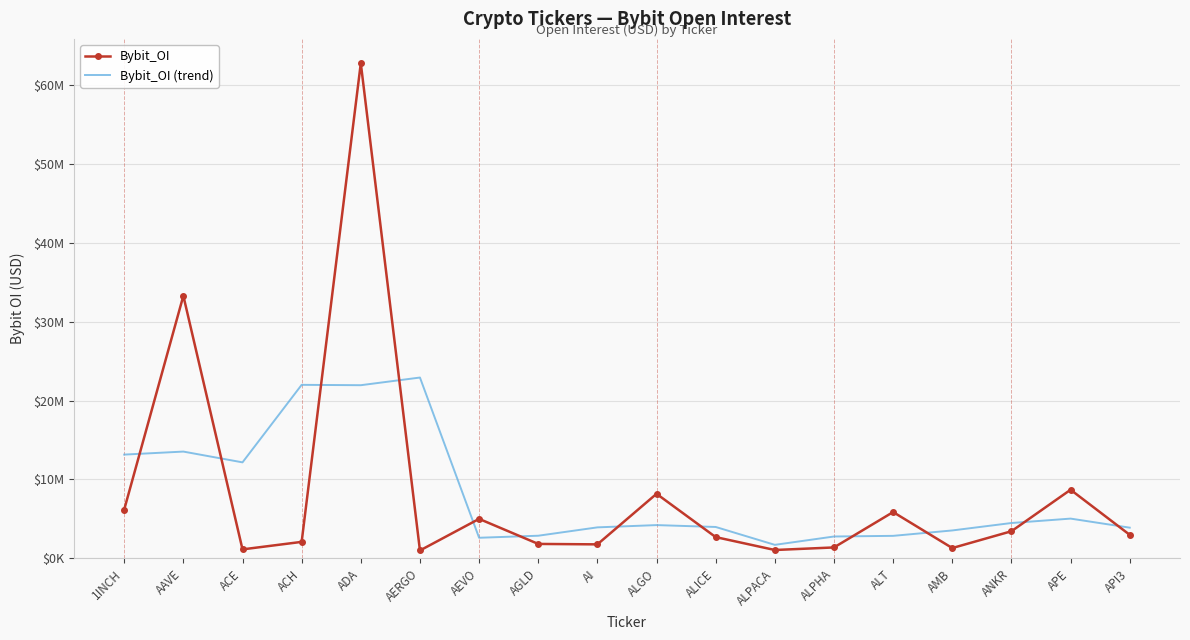

Which series has the largest range (max minus min)?

Bybit_OI